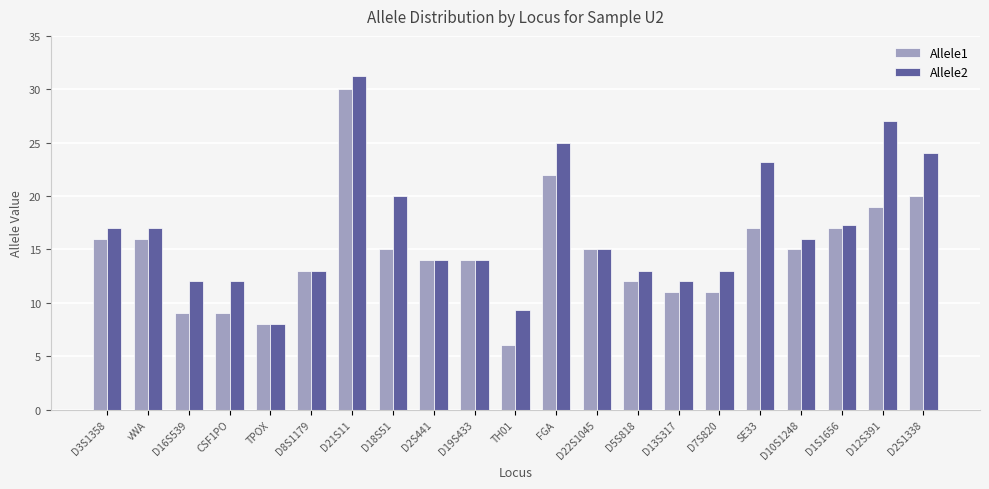

How many series are shown in this chart?

2